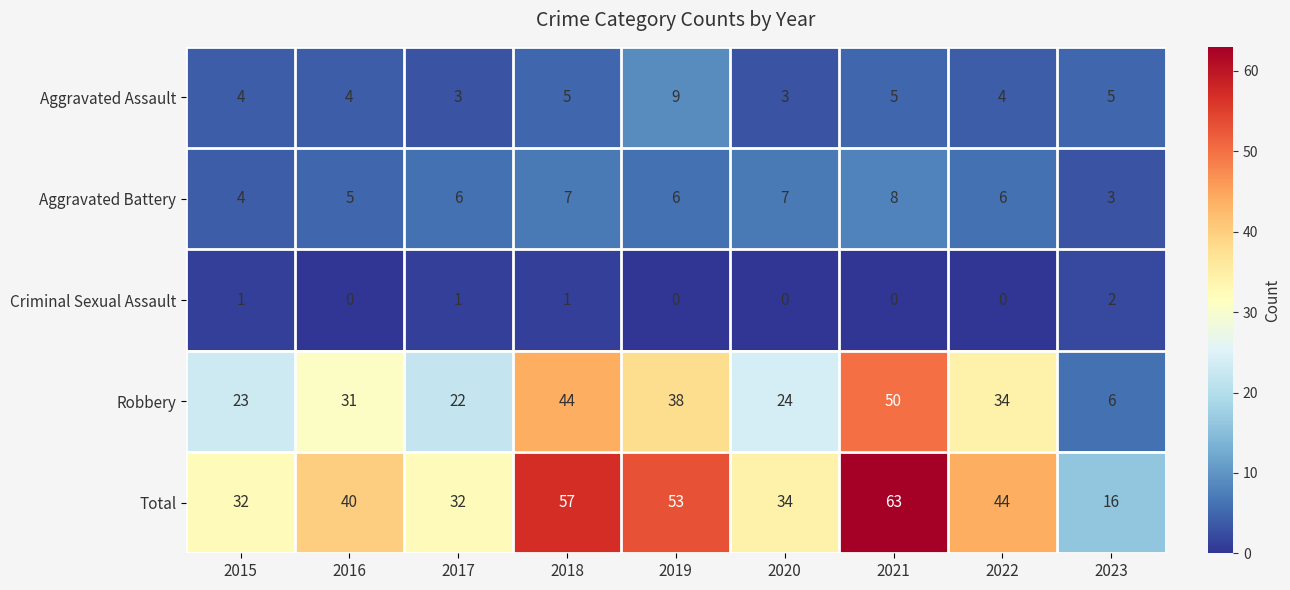

At 2019, list the series in order from smallest to largest.

Criminal Sexual Assault, Aggravated Battery, Aggravated Assault, Robbery, Total